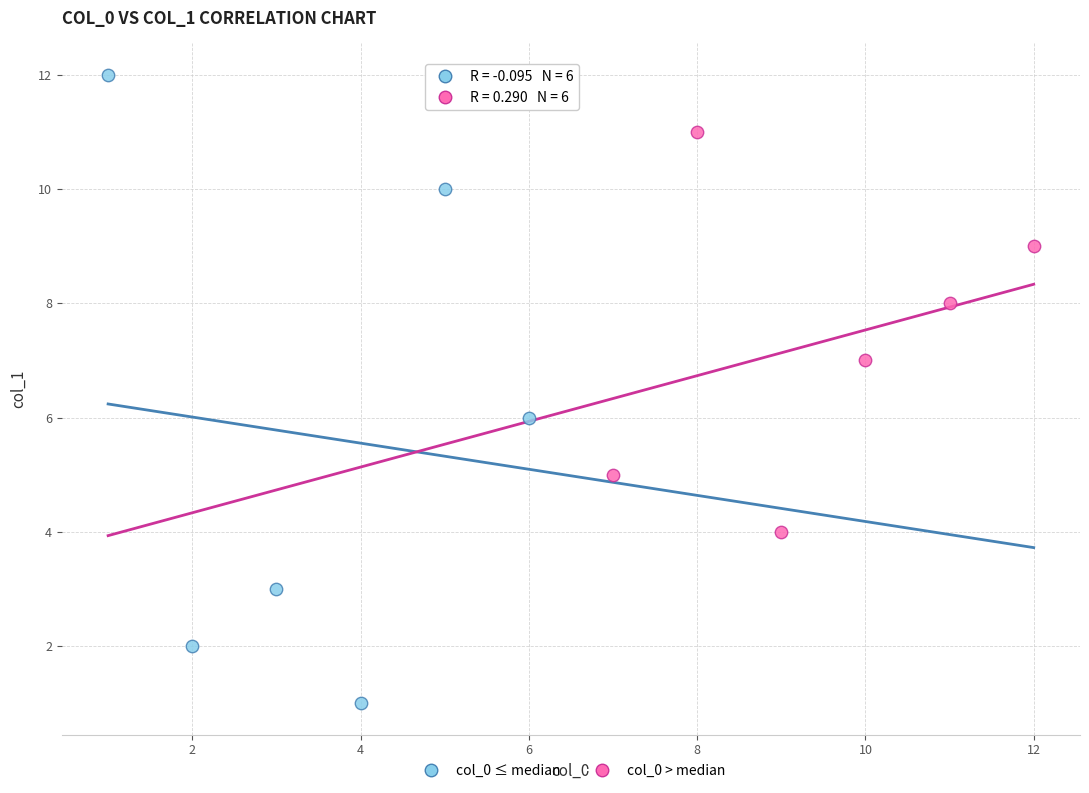

Which series reaches the minimum Y coordinate?

col_0 ≤ median